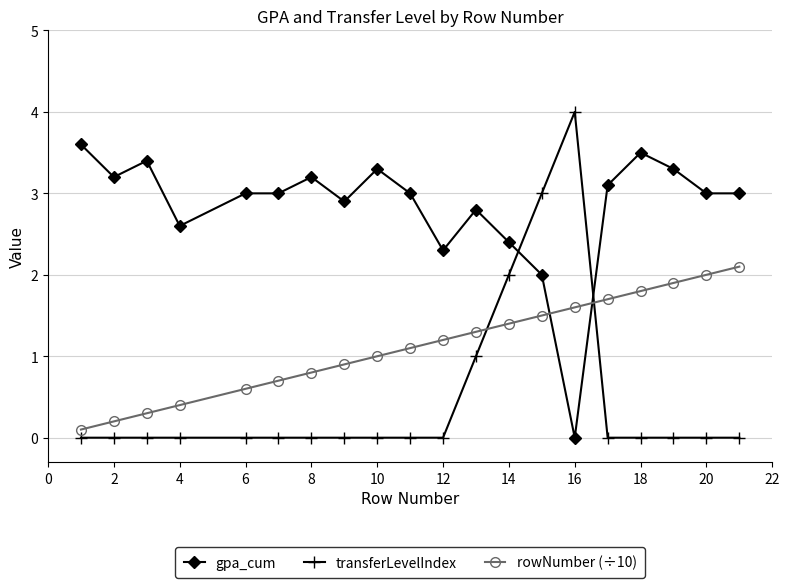

Which series has the largest range (max minus min)?

transferLevelIndex